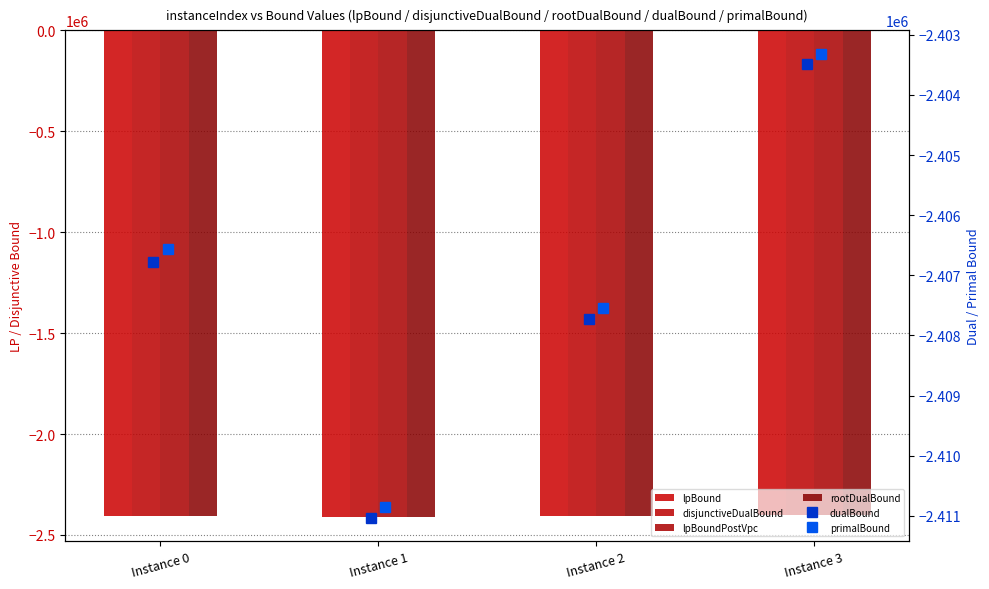

Between Instance 1 and Instance 2, which is larger?

Instance 2